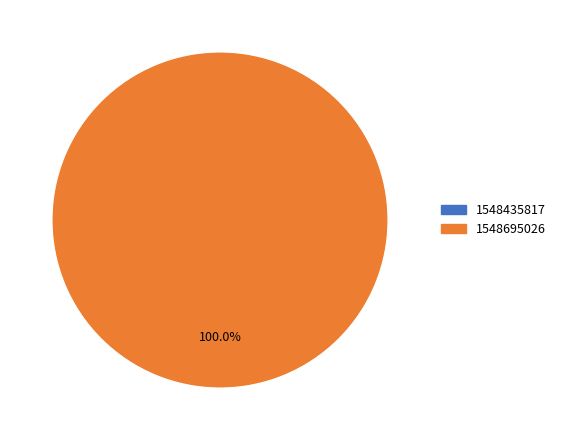

Which slice is the largest?

1548695026